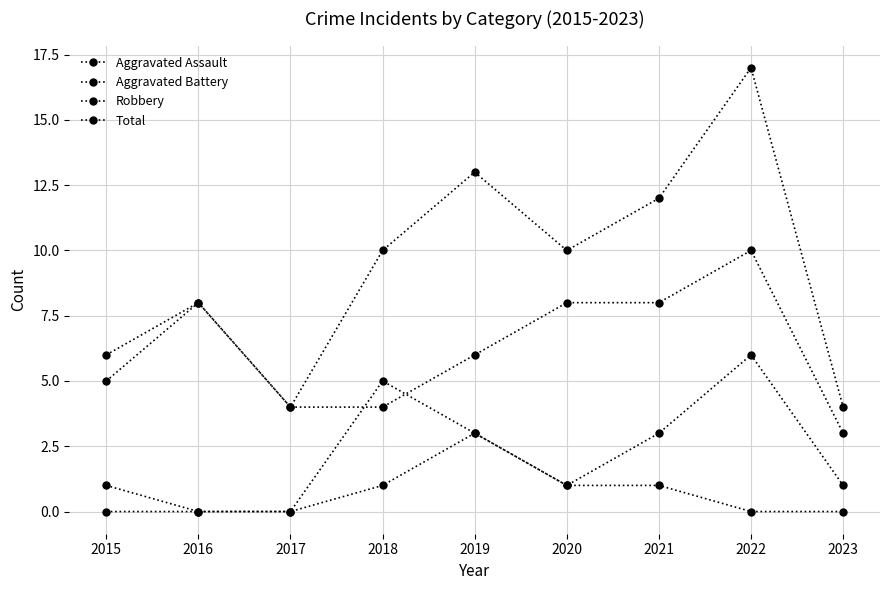

At how many categories does at least one series exceed 1?

9